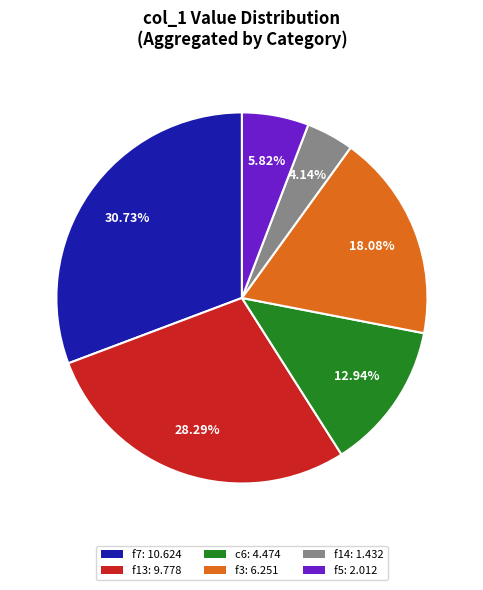

What is the smallest slice in the pie chart?

f14: 1.432